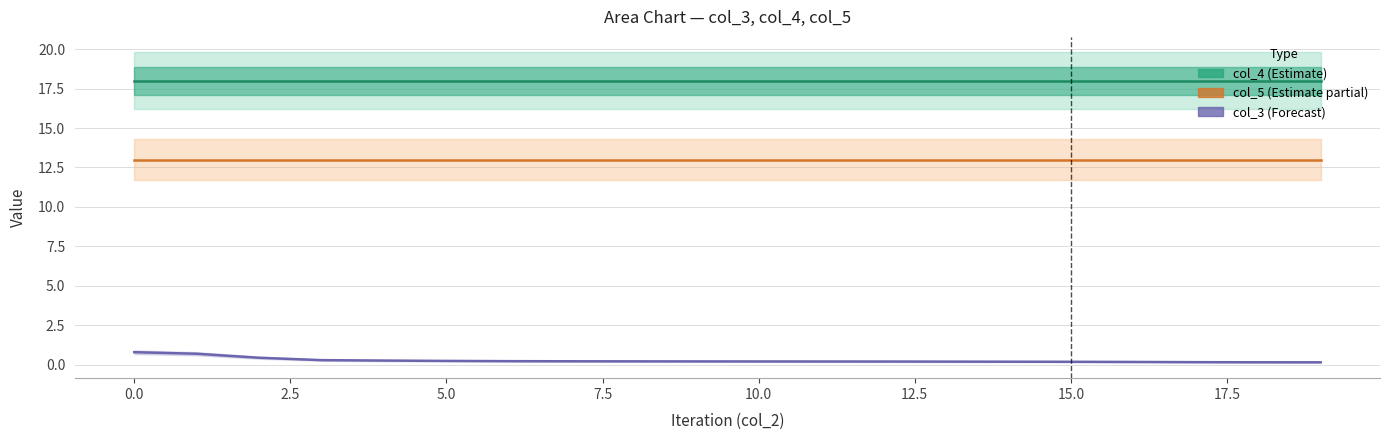

What is the value of the col_3 (Forecast) point at the 18th from the left?

0.2